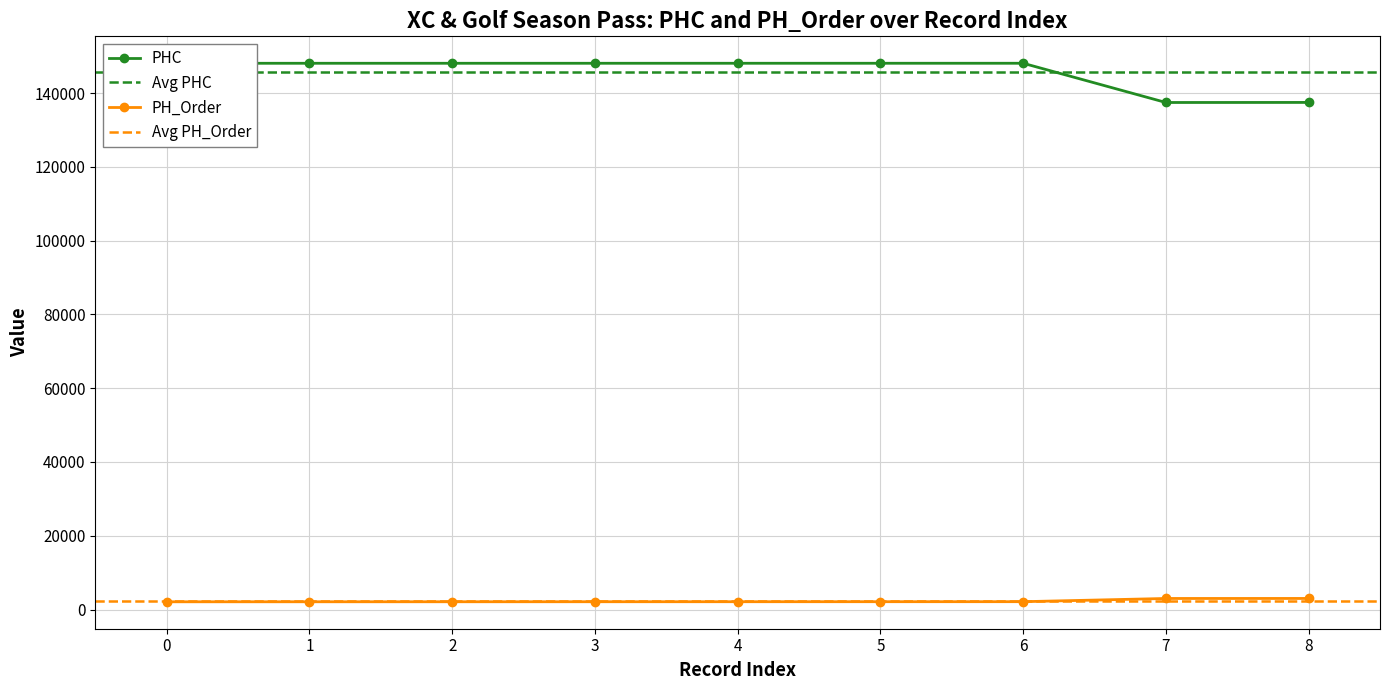

What is the lowest value of the PH_Order series?

2100